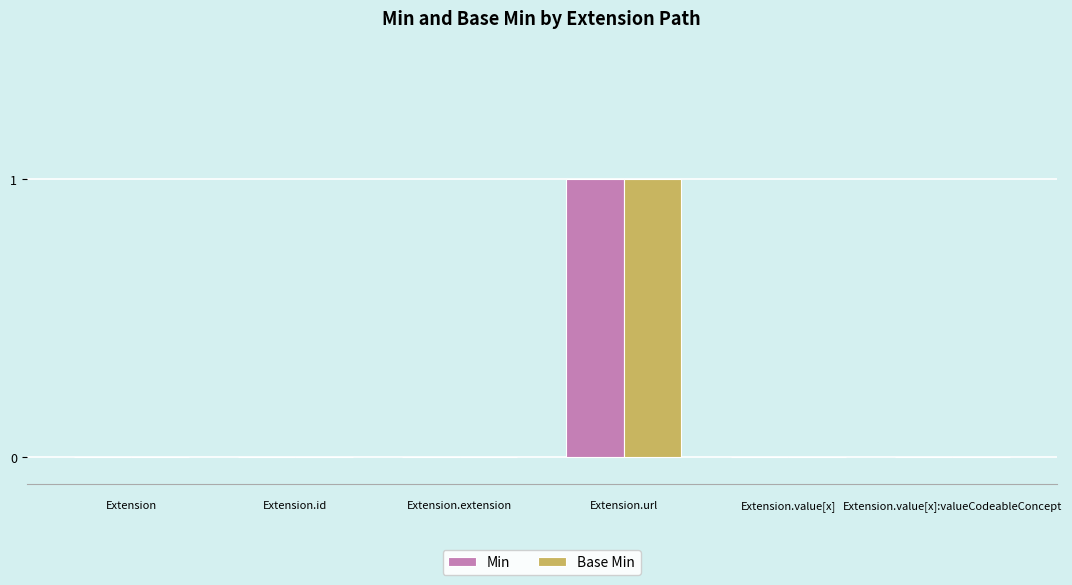

Reading left to right, what are all the values shown in this chart?

Min: Extension=0	Extension.id=0	Extension.extension=0	Extension.url=1	Extension.value[x]=0	Extension.value[x]:valueCodeableConcept=0
Base Min: Extension=0	Extension.id=0	Extension.extension=0	Extension.url=1	Extension.value[x]=0	Extension.value[x]:valueCodeableConcept=0